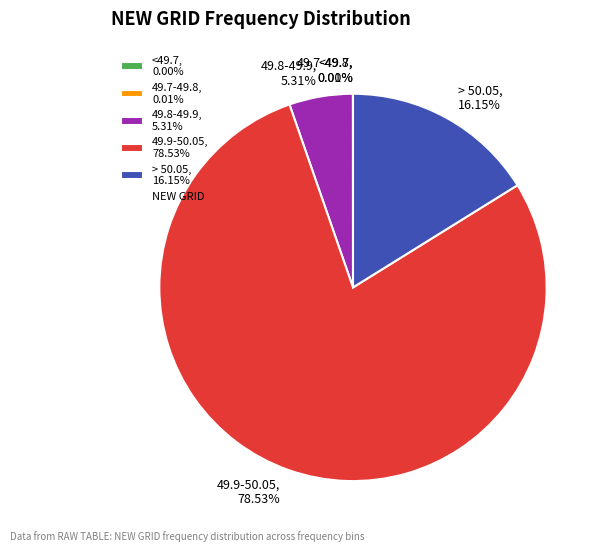

Which category accounts for the majority?

49.9-50.05